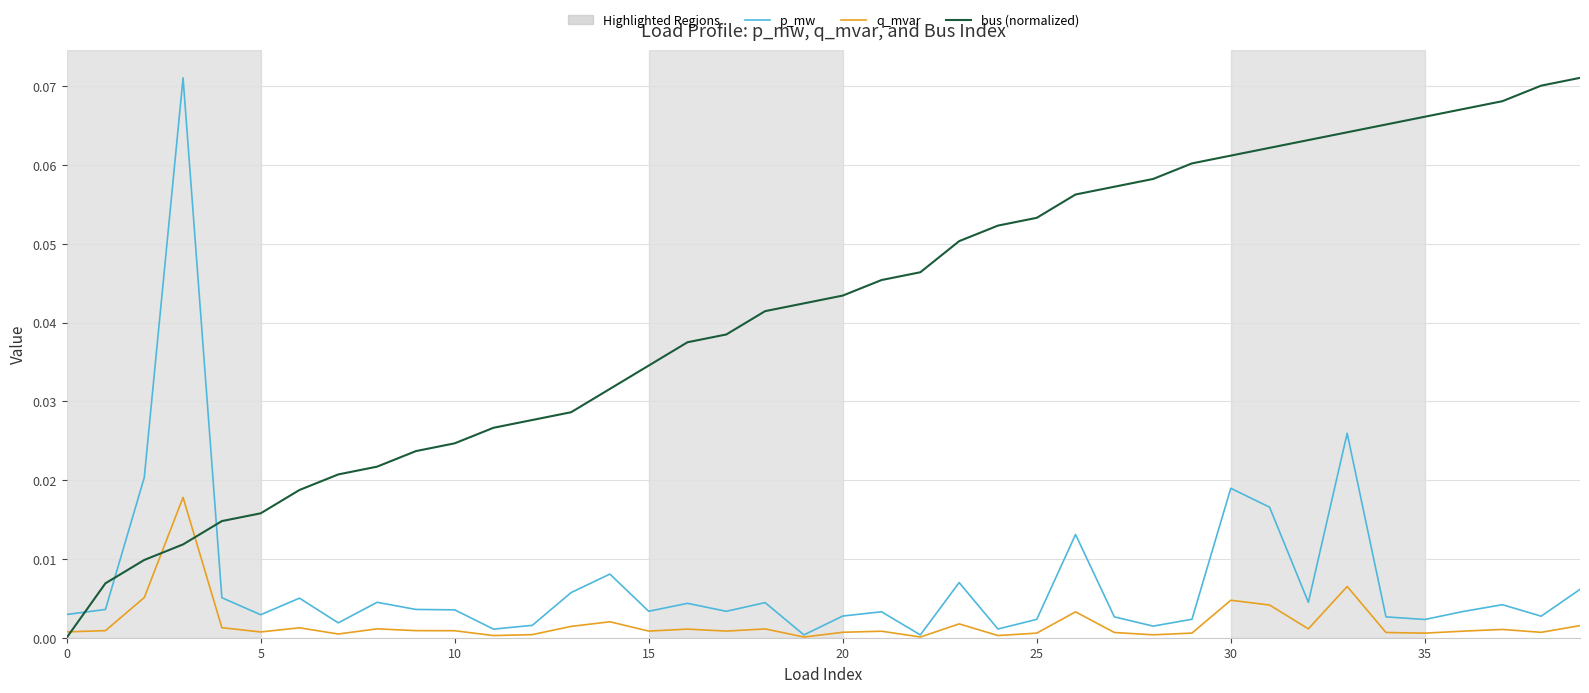

Which series has the largest total across all categories?

bus (normalized)